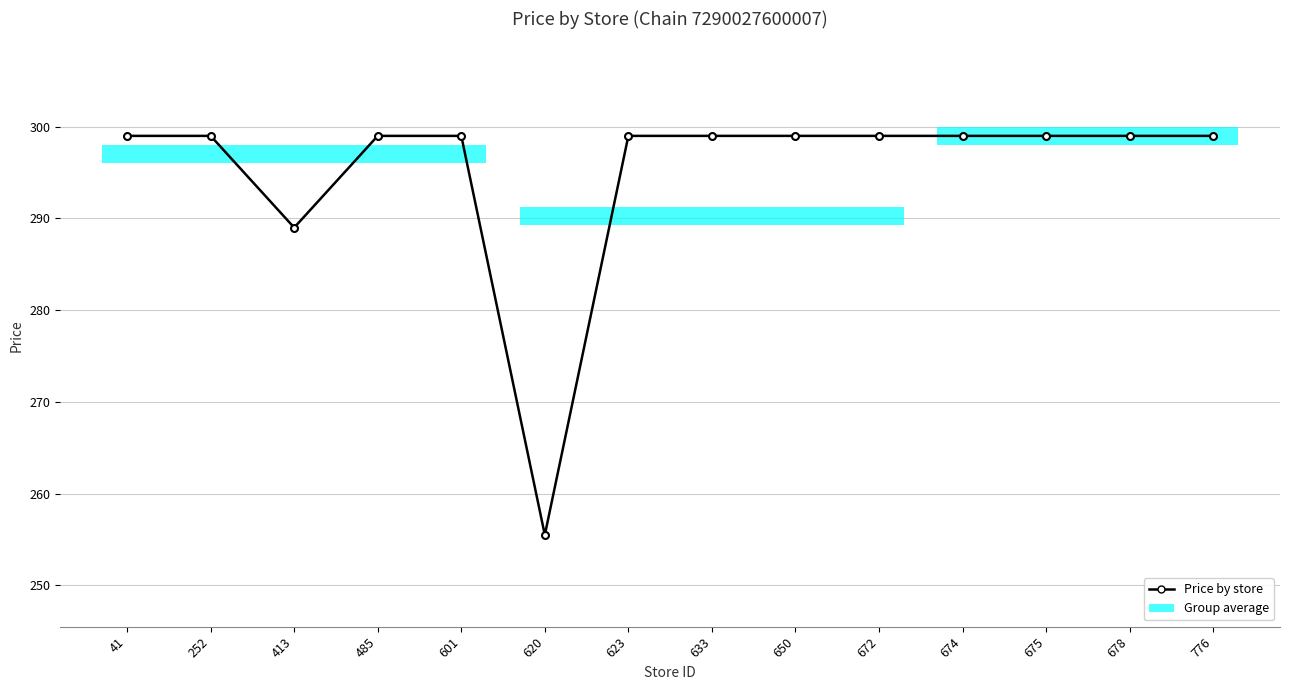

Reading left to right, list all the values displayed in this chart.

41=299.0	252=299.0	413=289.0	485=299.0	601=299.0	620=255.5	623=299.0	633=299.0	650=299.0	672=299.0	674=299.0	675=299.0	678=299.0	776=299.0